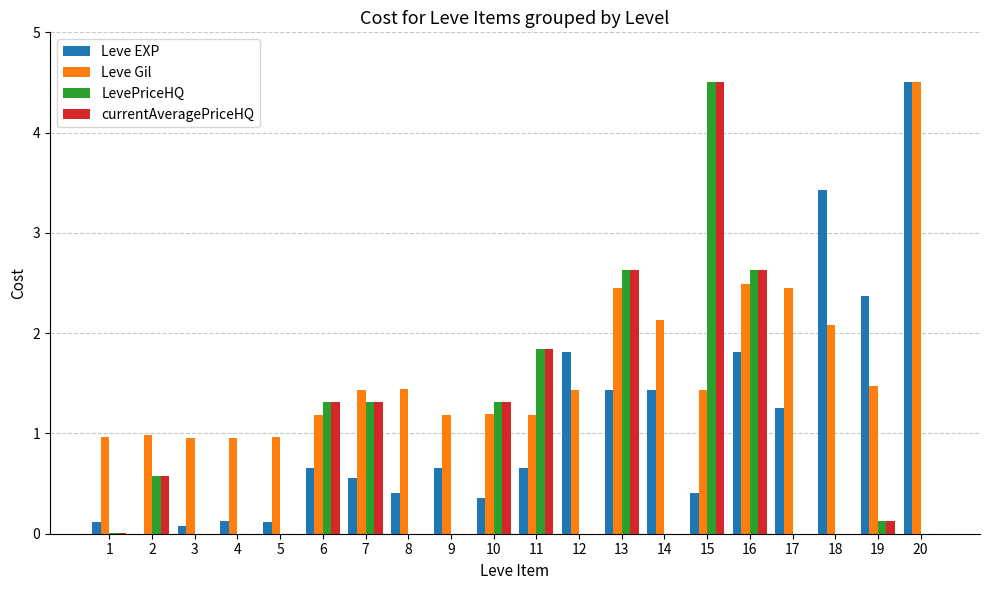

What is the maximum value for LevePriceHQ?

4.5